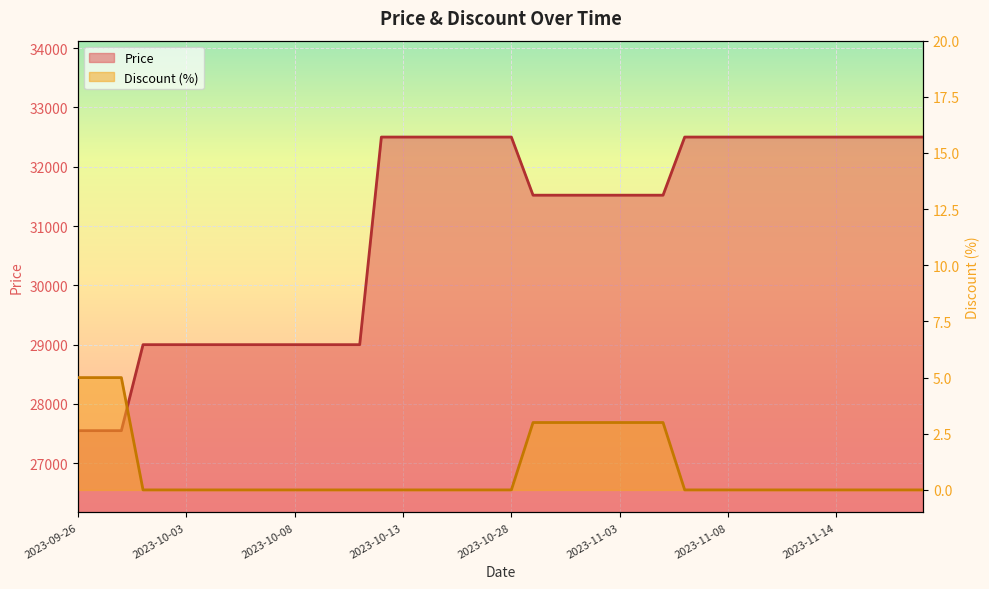

What are all the series names shown in the legend?

Price, Discount